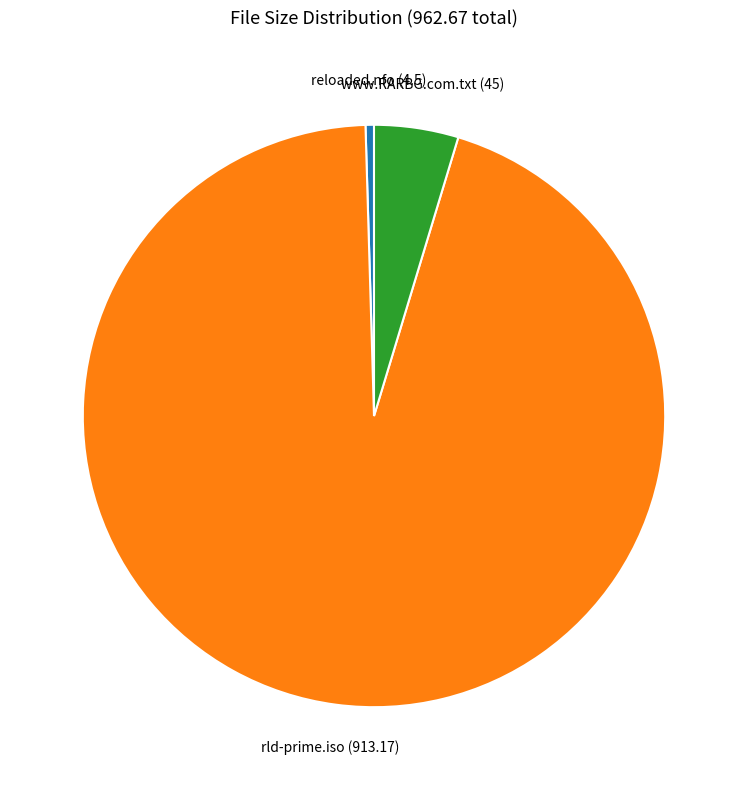

Is there a majority slice in this chart?

Yes